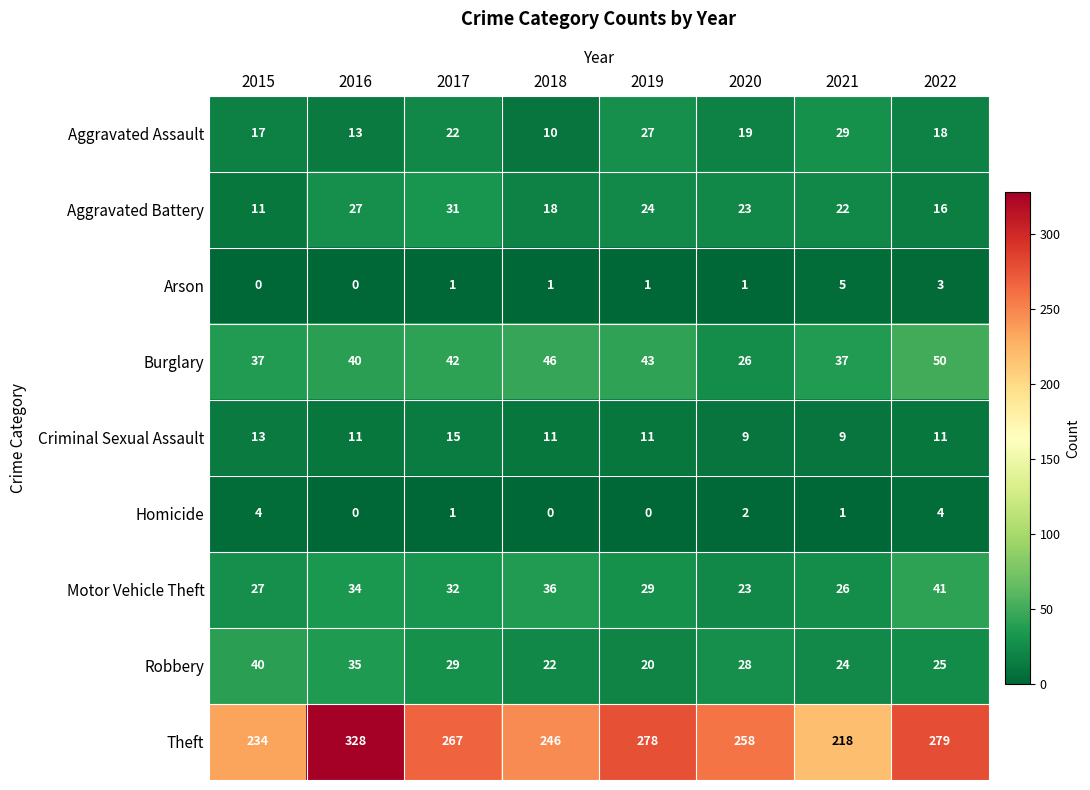

Between 2017 and 2022, which series saw the biggest shift?

Aggravated Battery